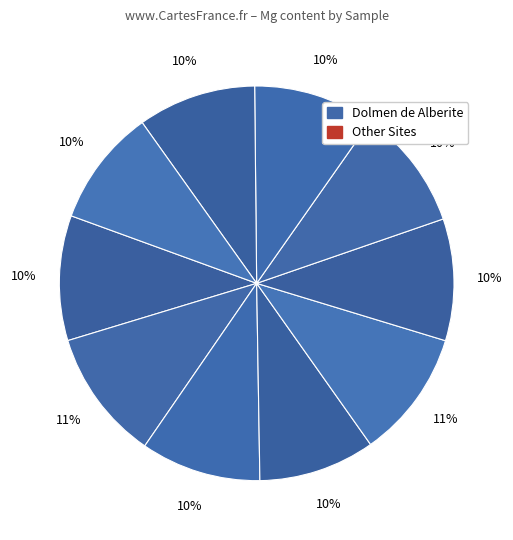

How many slices are in this pie chart?

10